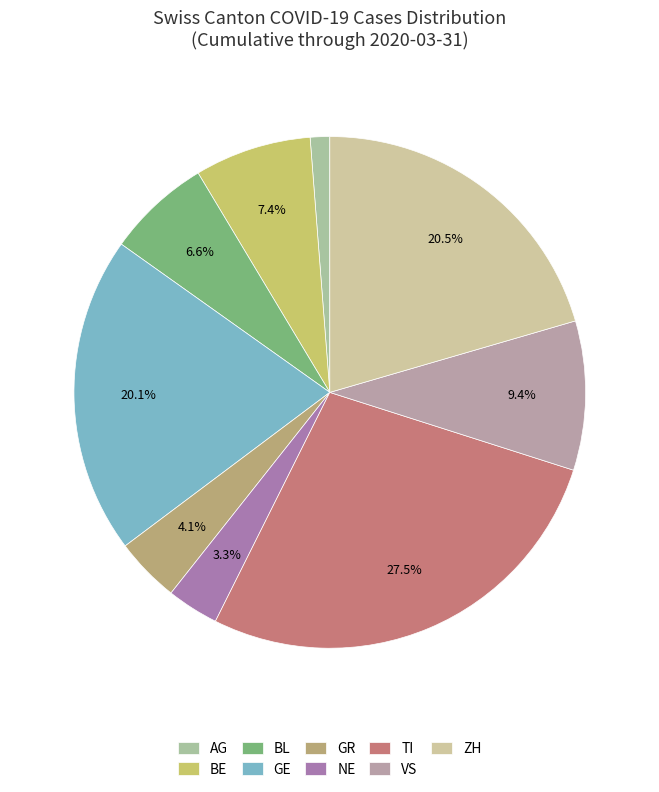

Count the number of slices in the pie.

9